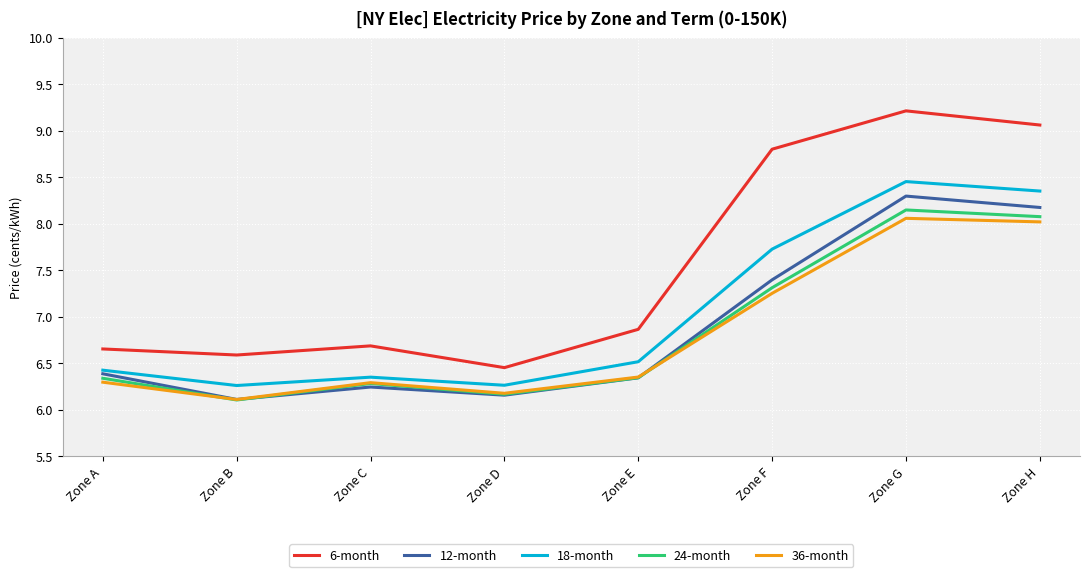

True or false: 36-month has a value of 8.4 at Zone E.

False